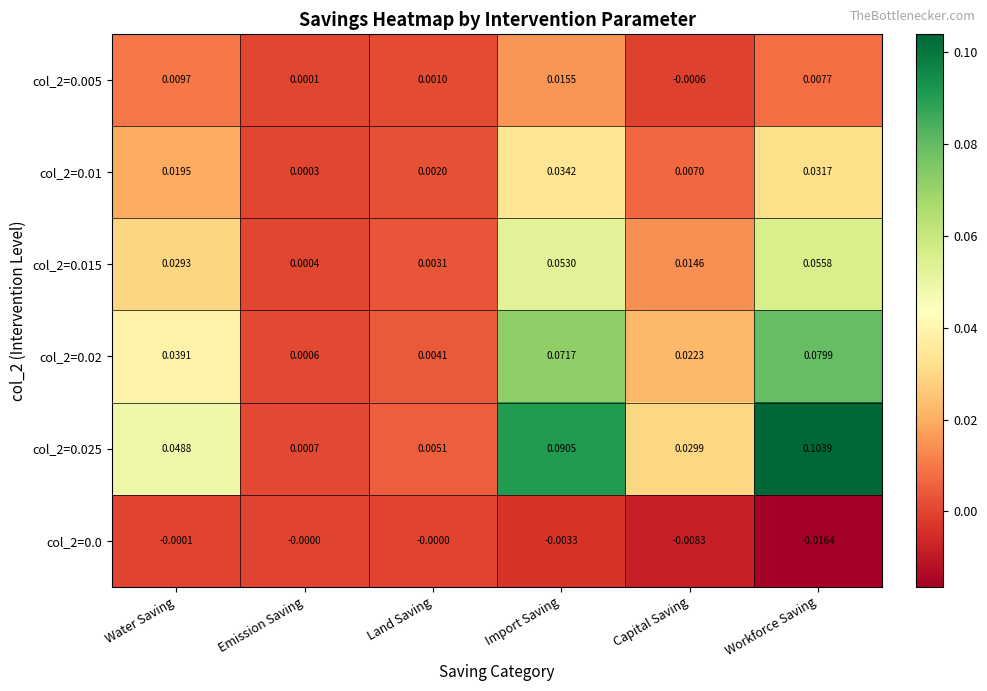

List the labels in order of col_2=0.015 value, largest first.

Workforce Saving, Import Saving, Water Saving, Capital Saving, Land Saving, Emission Saving